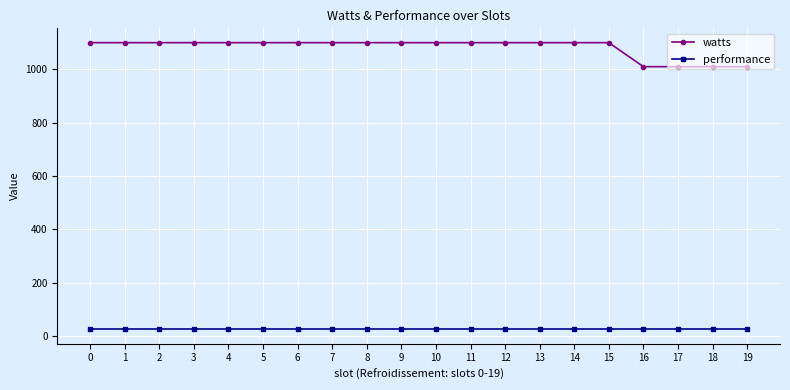

Rank the series by their maximum value, from lowest to highest.

performance, watts